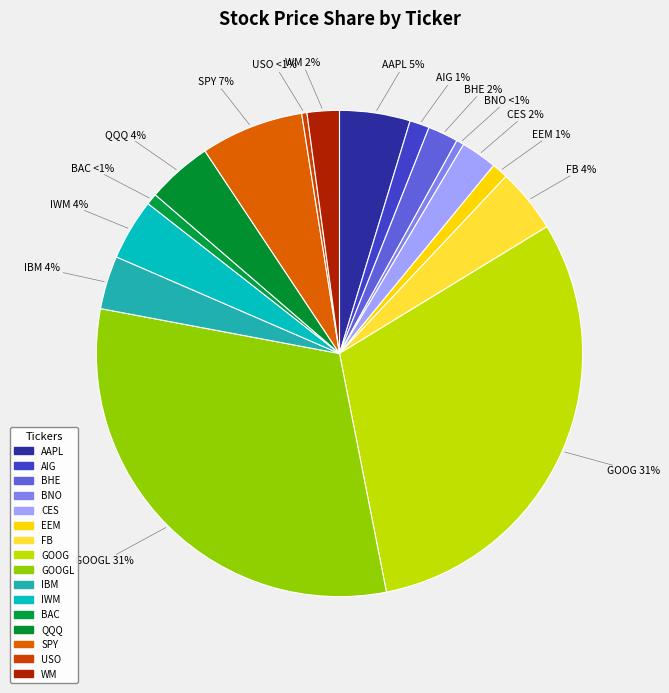

What percentage is the AAPL (0.25) slice, to the nearest percent?

5%